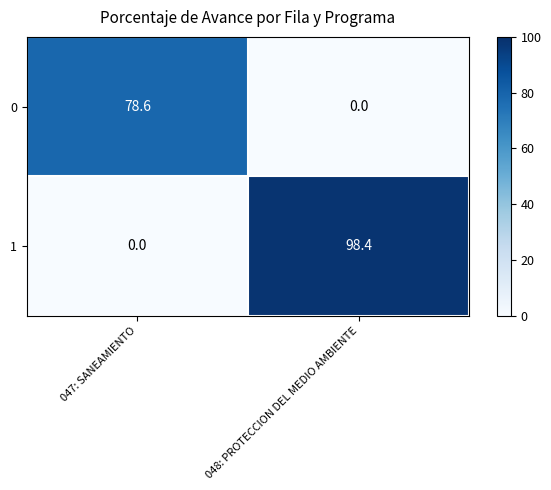

What is the difference between the maximum and minimum values in the 0 series?

78.6